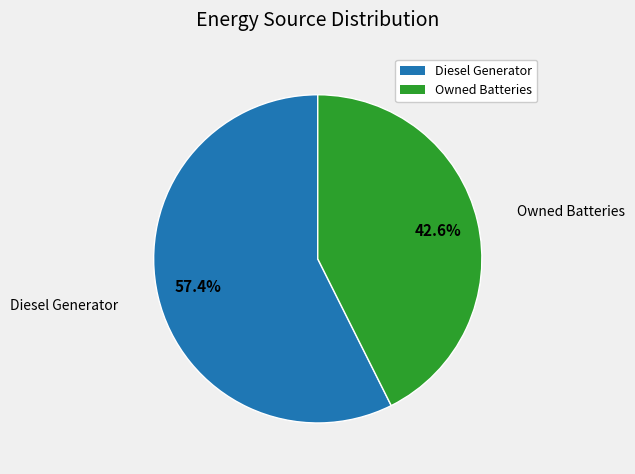

Does any single category account for the majority?

Yes